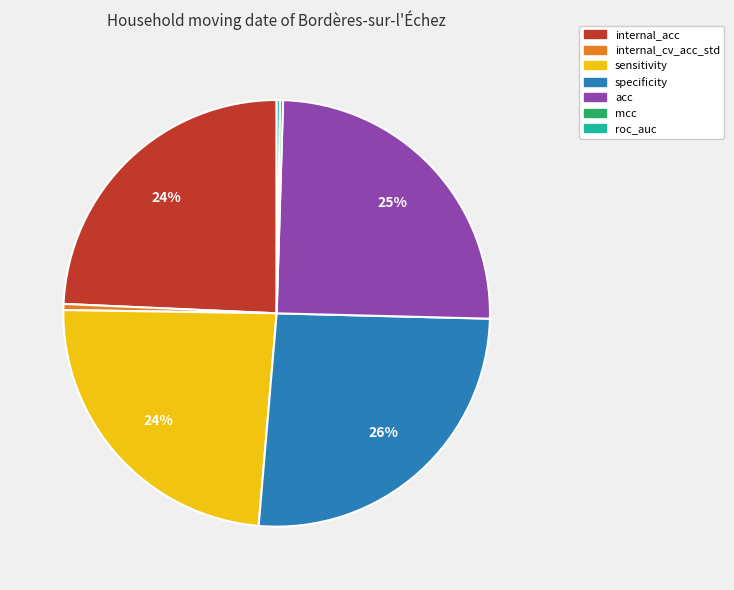

To the nearest percent, what is the average slice percentage?

14%